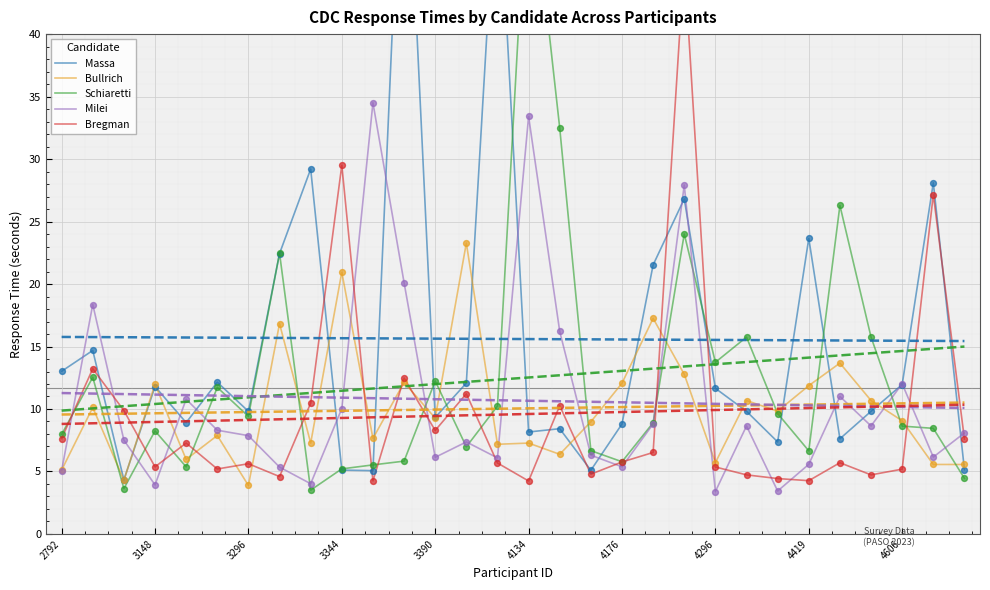

Which series reaches the minimum Y coordinate?

Milei